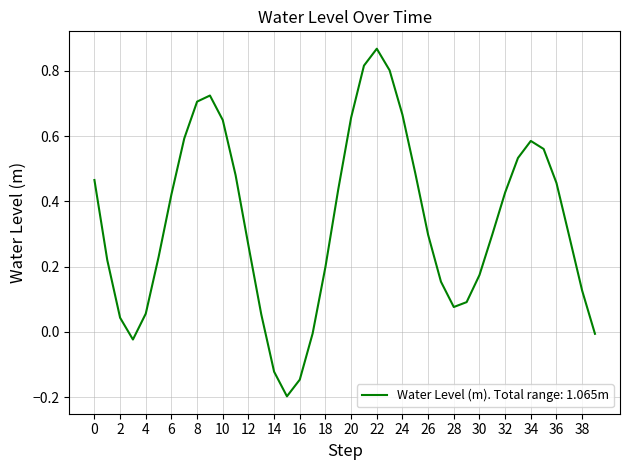

What is the difference between the maximum and minimum values?

1.1